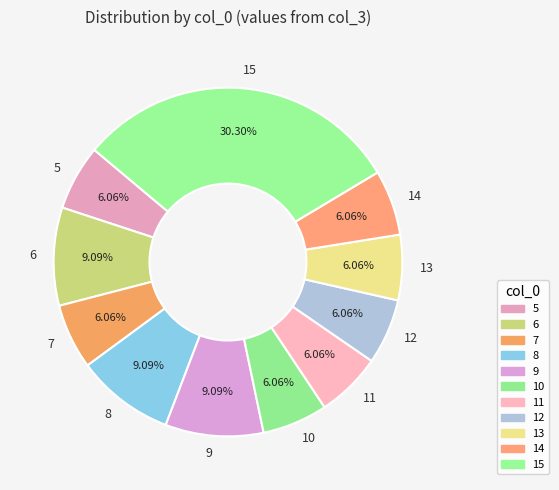

Count the number of slices in the pie.

11